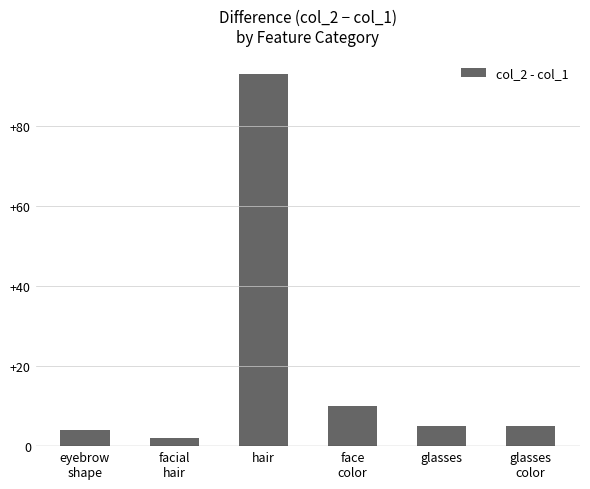

True or false: the data shows 31 at hair.

False